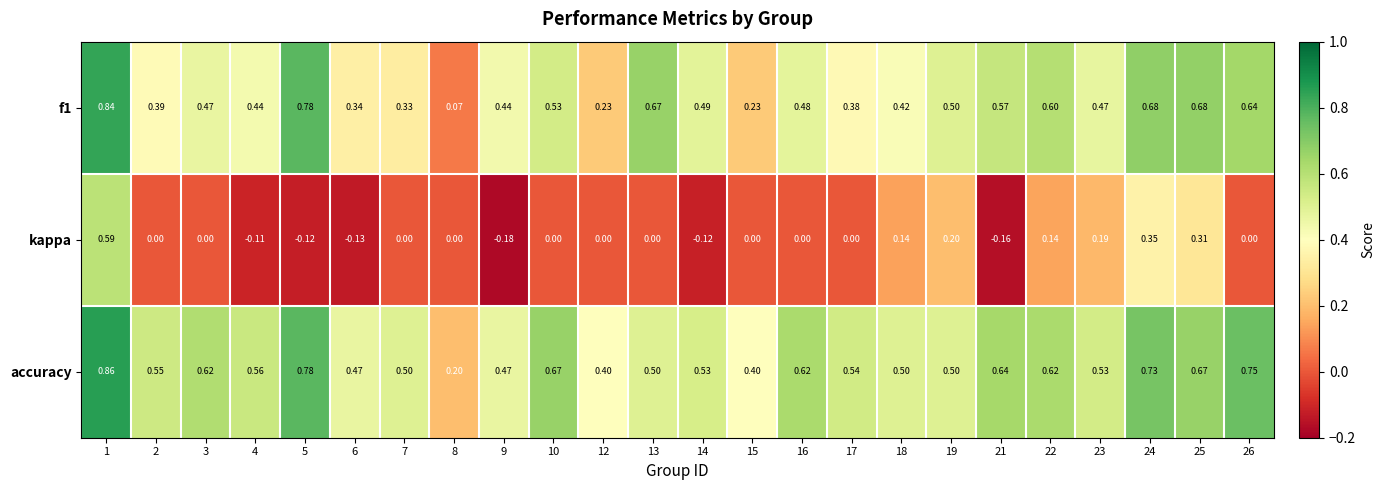

Between 9 and 16, which series saw the biggest shift?

kappa